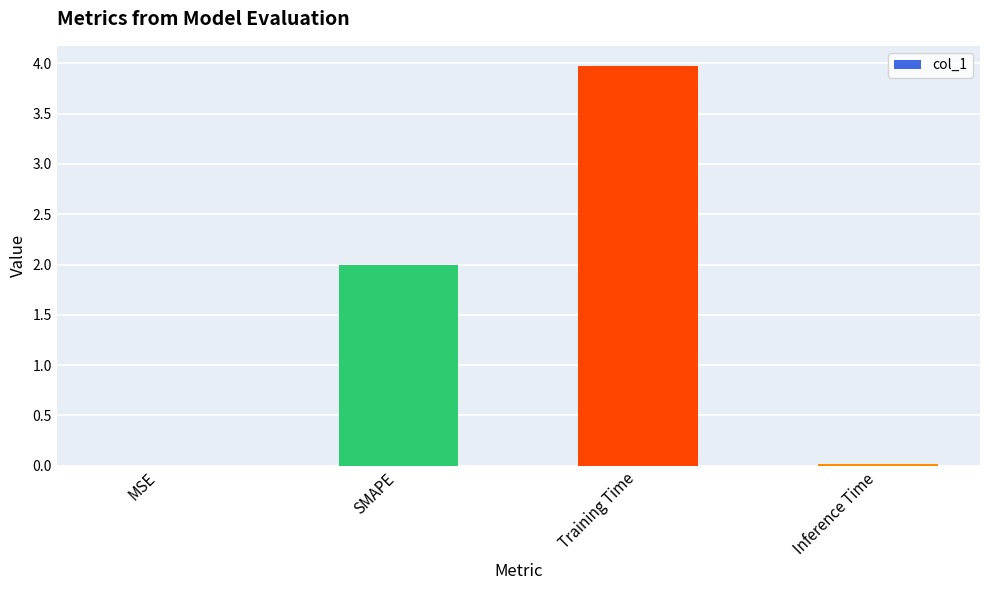

What is the ratio of the value at SMAPE to the value at Training Time?

0.5